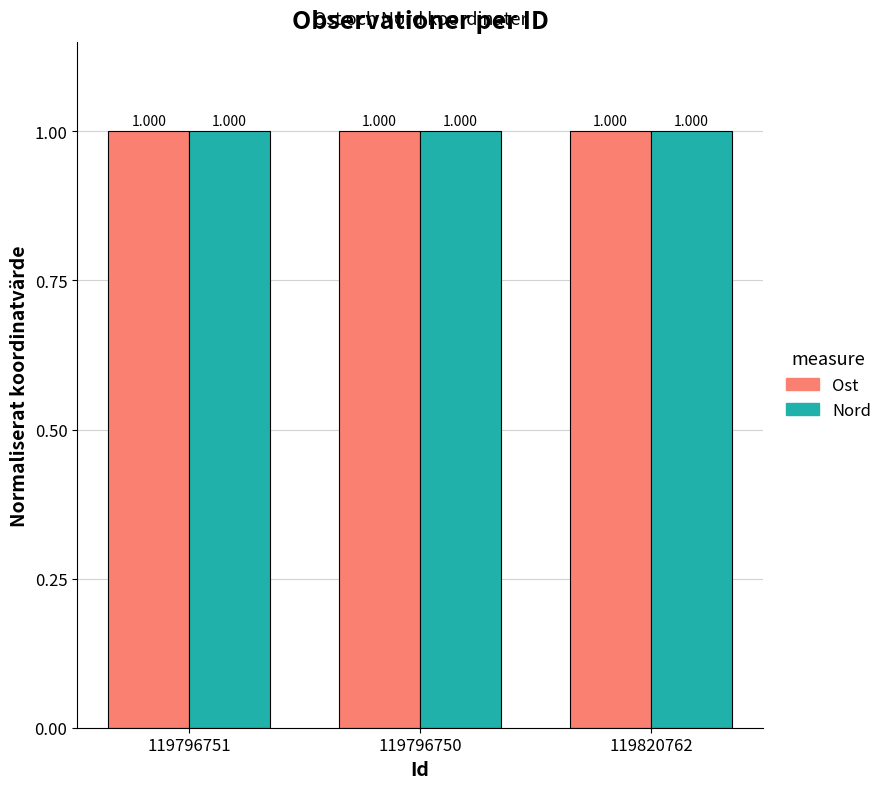

Which series changed the most between 119796751 and 119796750?

Ost